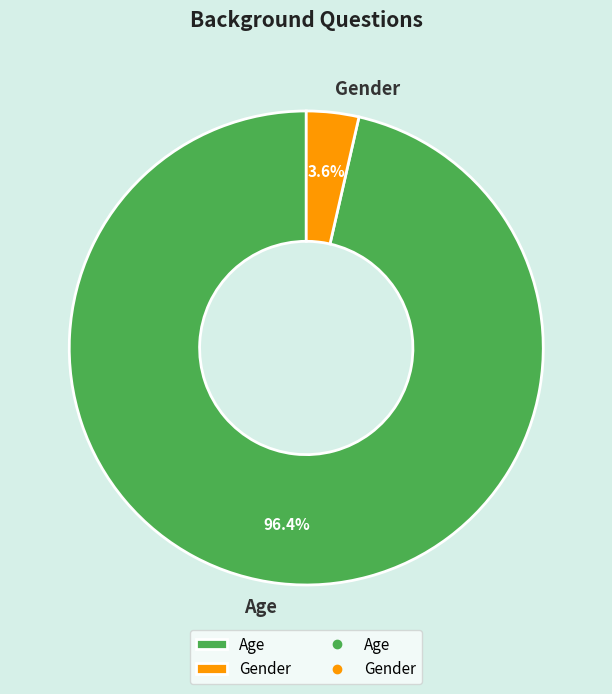

To the nearest percent, what is the average slice percentage?

50%